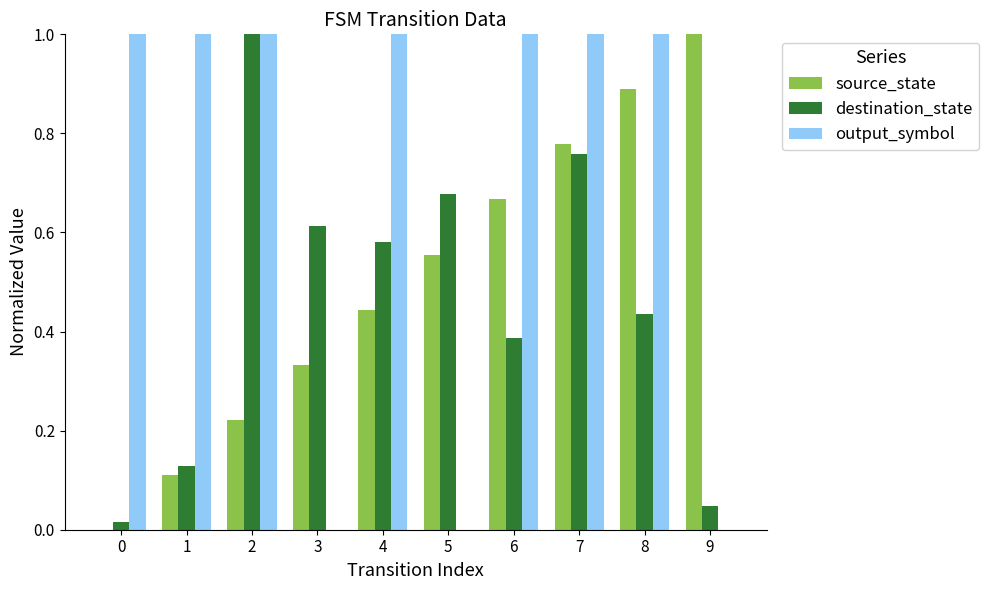

At which category is the sum across all series the highest?

7